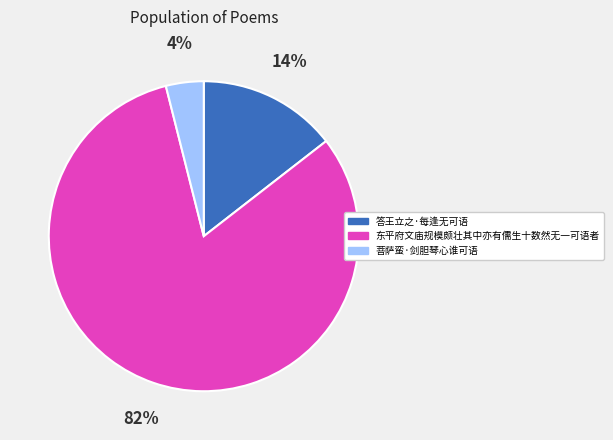

Which category accounts for the majority?

东平府文庙规模颇壮其中亦有儒生十数然无一可语者